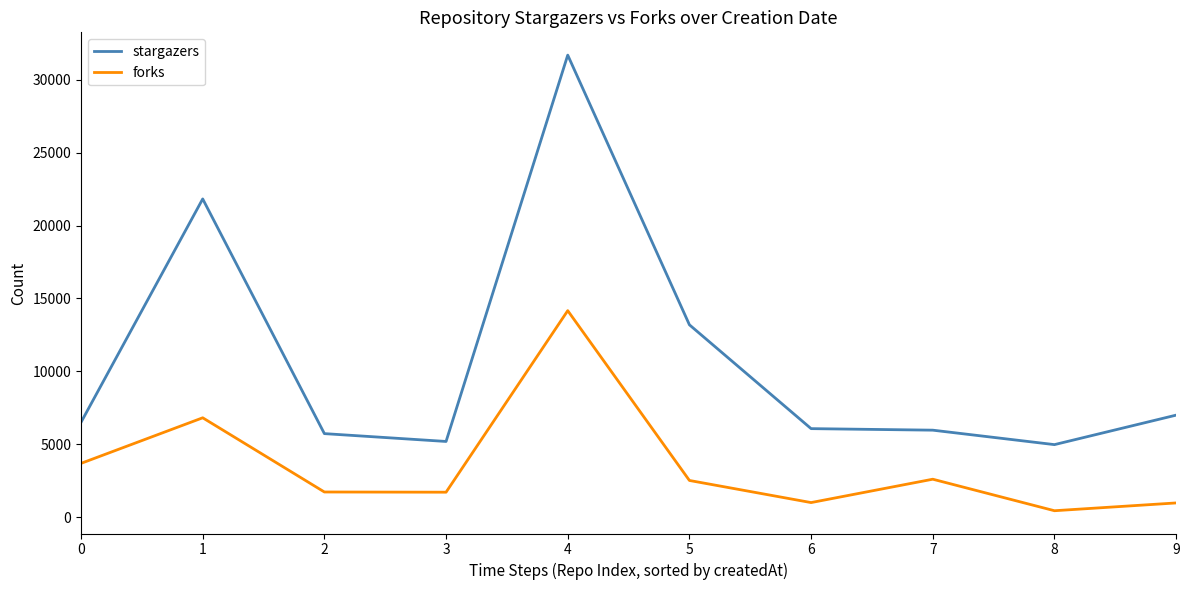

List the series in order of their peak value, lowest first.

forks, stargazers